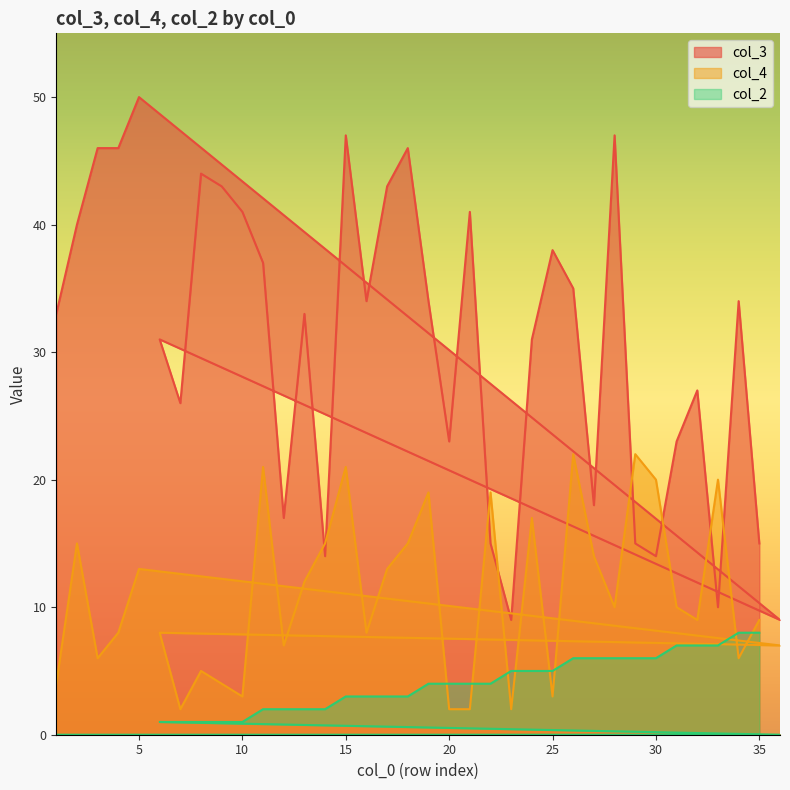

Rank the categories by col_3 value from lowest to highest.

36, 23, 33, 14, 30, 22, 29, 35, 12, 27, 20, 31, 7, 32, 6, 24, 1, 13, 16, 19, 34, 26, 11, 25, 2, 10, 21, 9, 17, 8, 3, 4, 18, 15, 28, 5